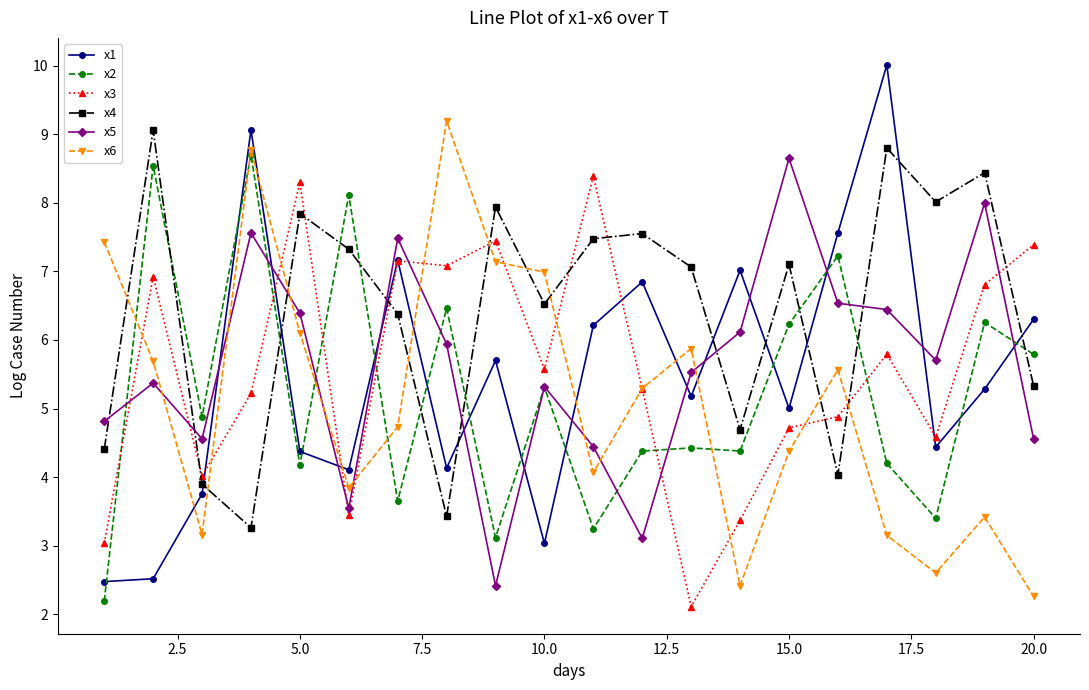

What is the lowest value of the x6 series?

2.3